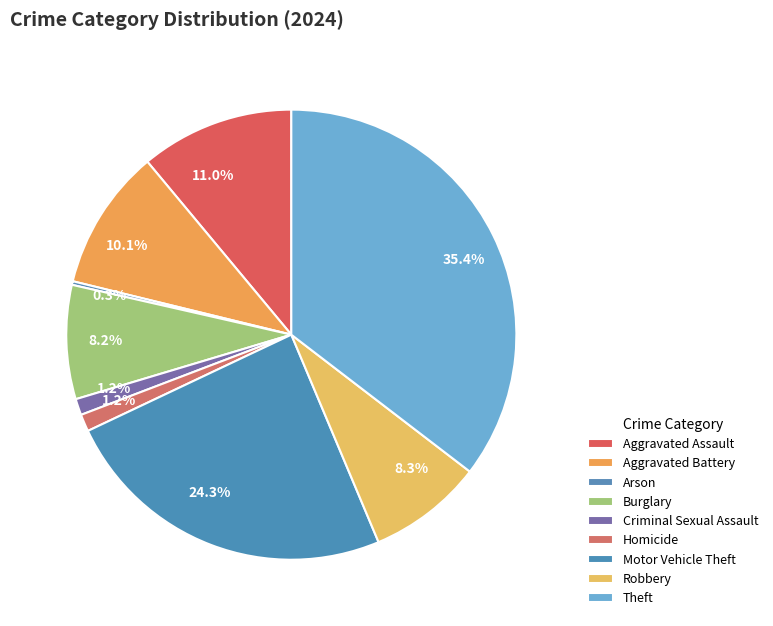

How many slices are in this pie chart?

9